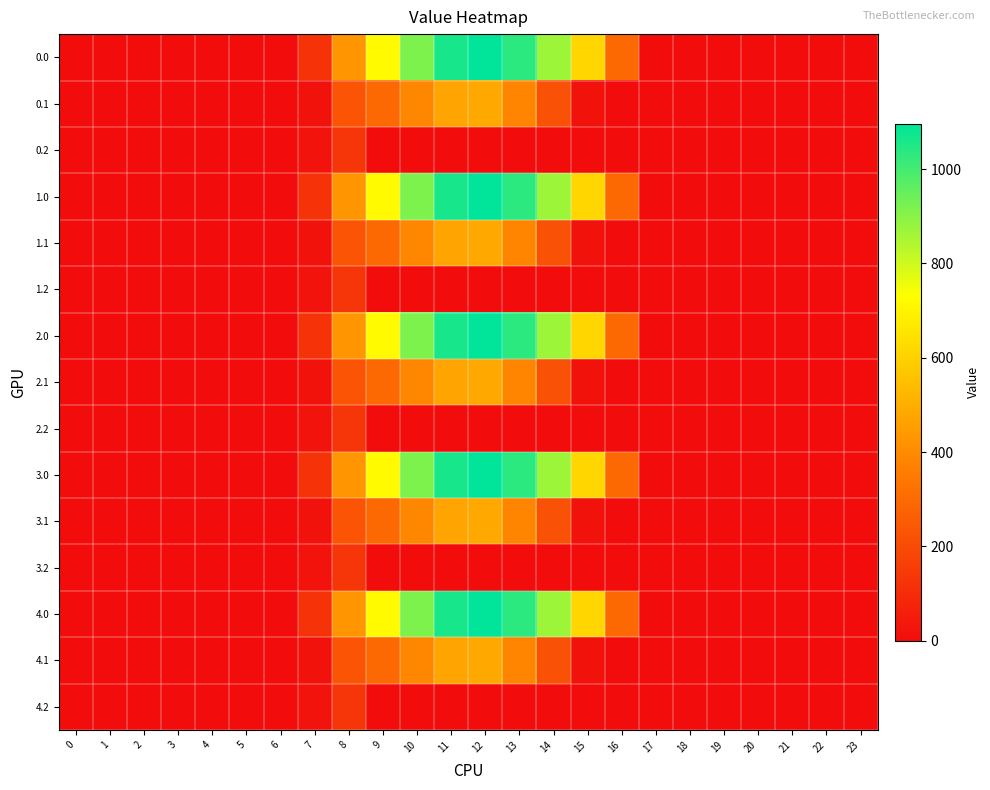

Count the number of categories in the chart.

24